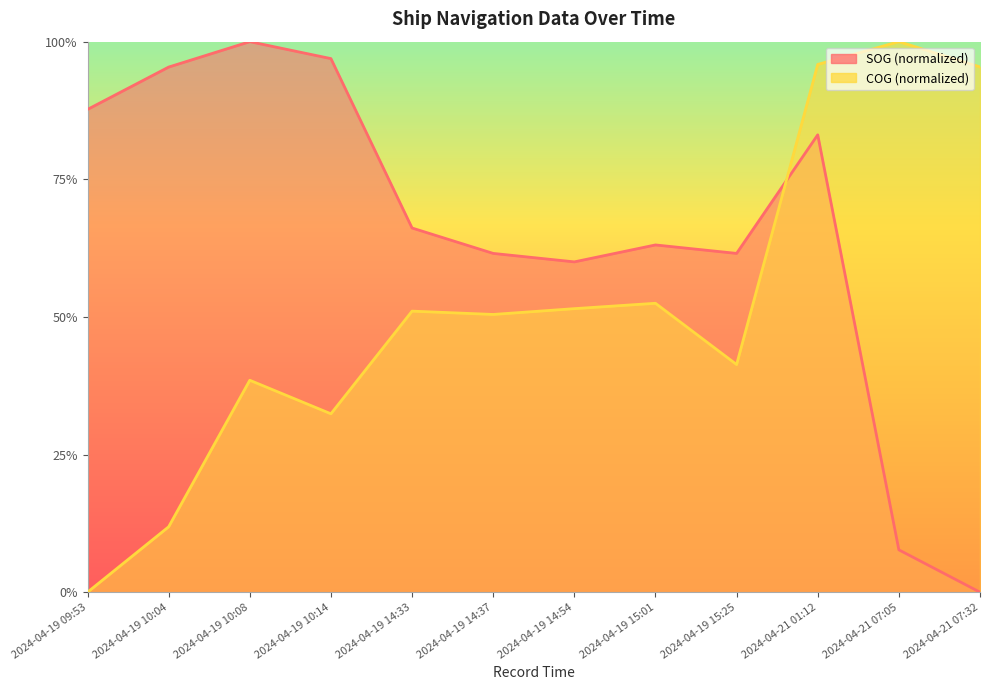

Does the chart have visible grid lines?

No